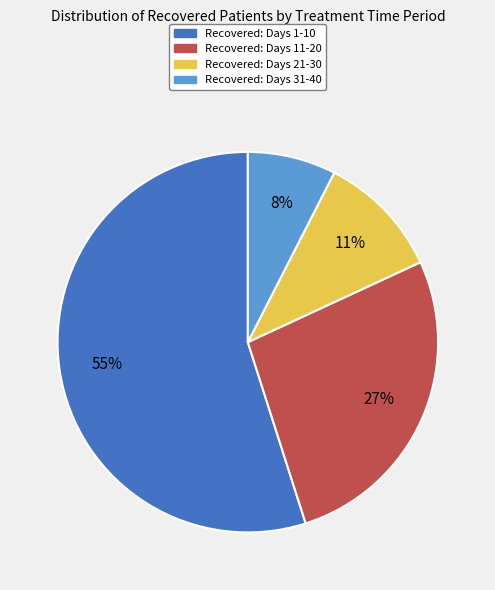

Between Recovered: Days 31-40 and Recovered: Days 21-30, which is larger?

Recovered: Days 21-30